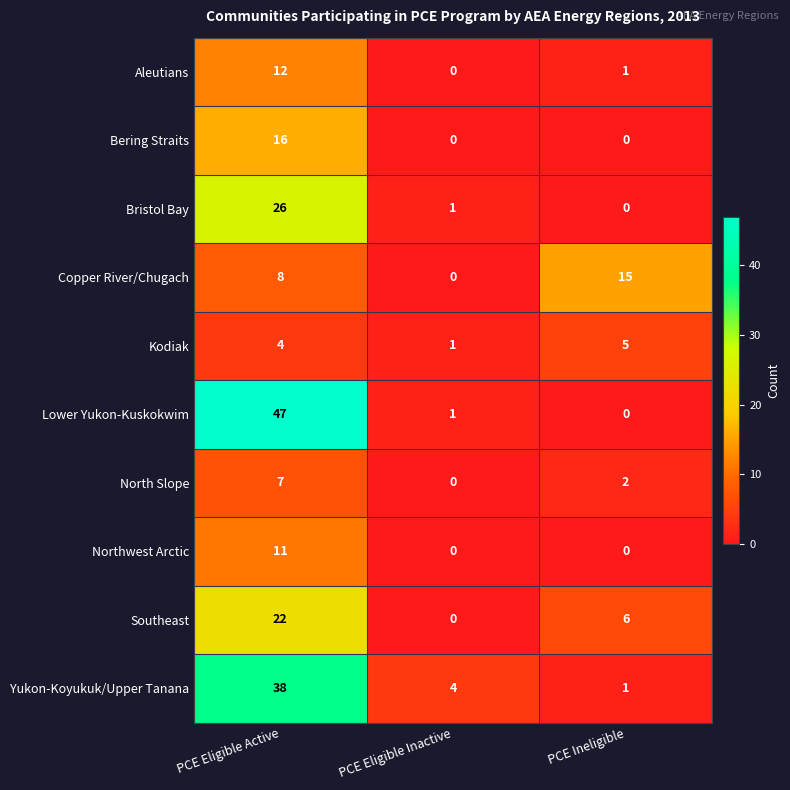

The value of Yukon-Koyukuk/Upper Tanana at PCE Eligible Active is 60. True or false?

False